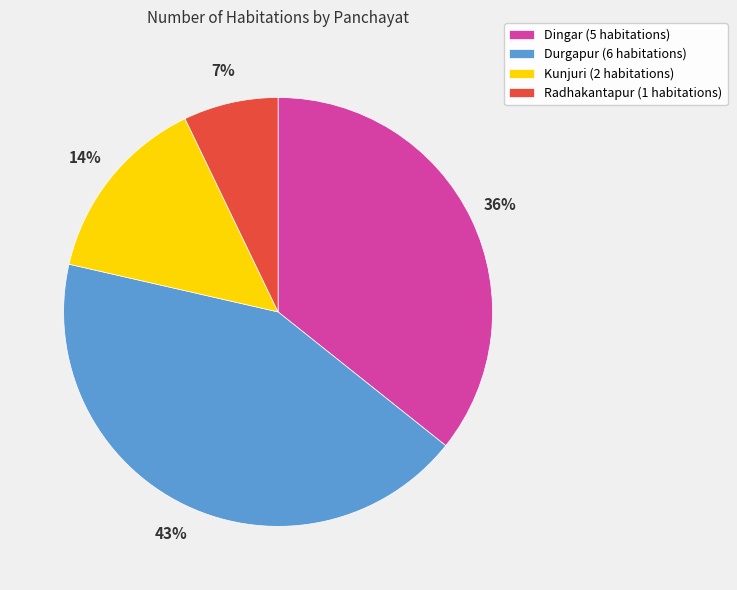

Rank the categories by value from lowest to highest.

Radhakantapur, Kunjuri, Dingar, Durgapur